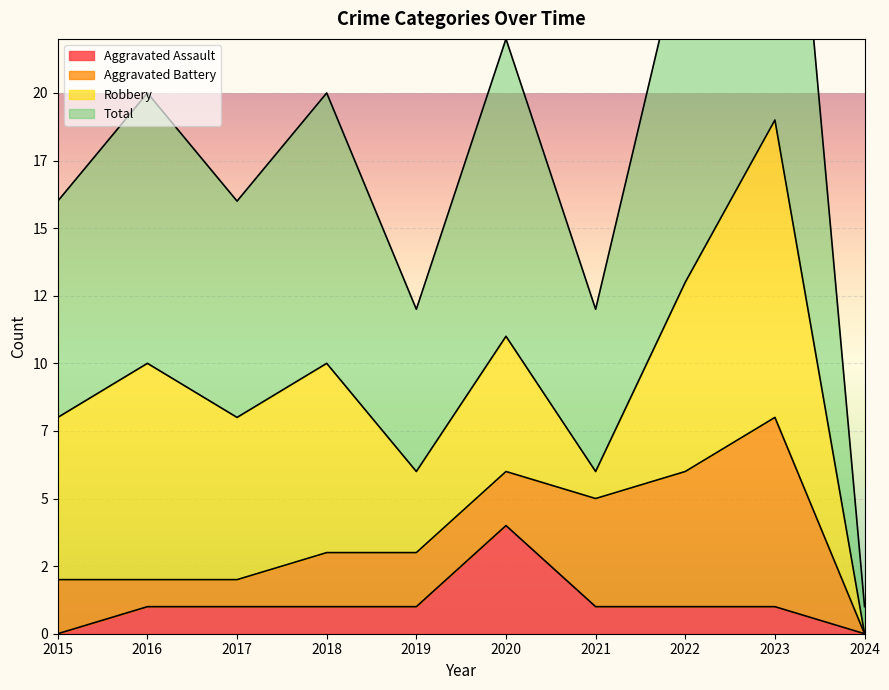

Read the Total value at 2022.

26